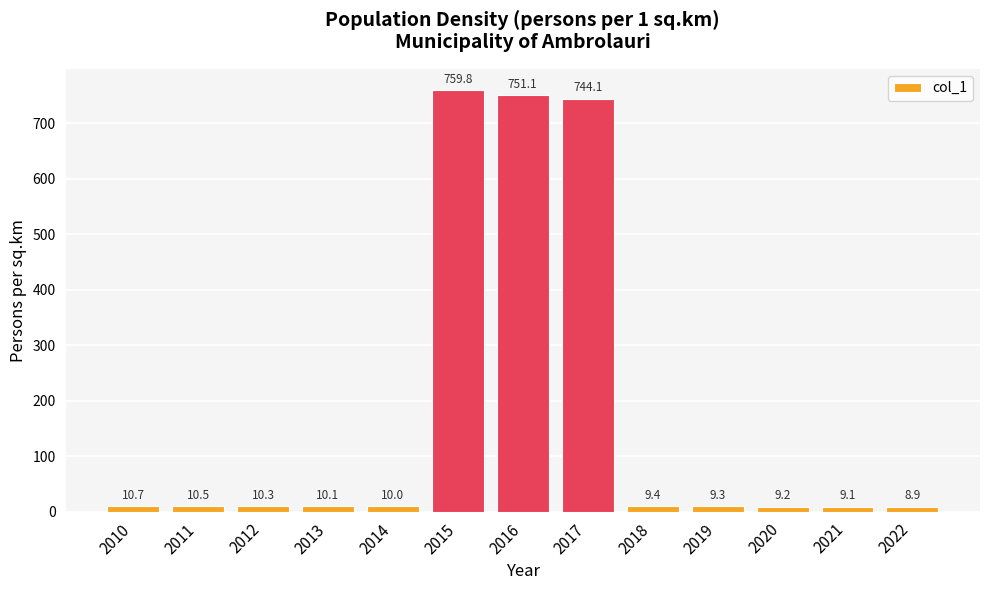

Where does the data first go above 10?

2010